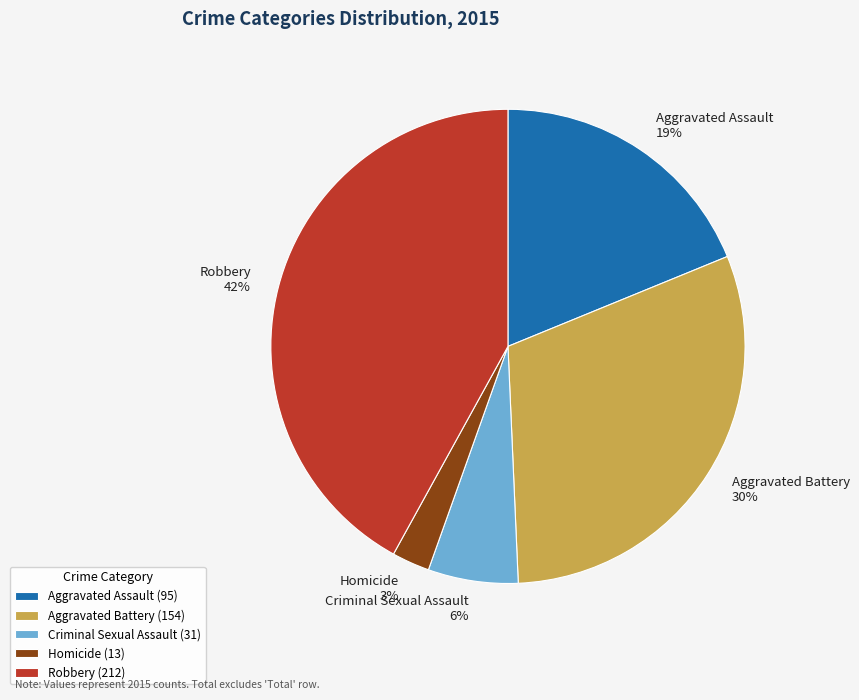

Does Aggravated Assault account for over 50% of the chart?

No